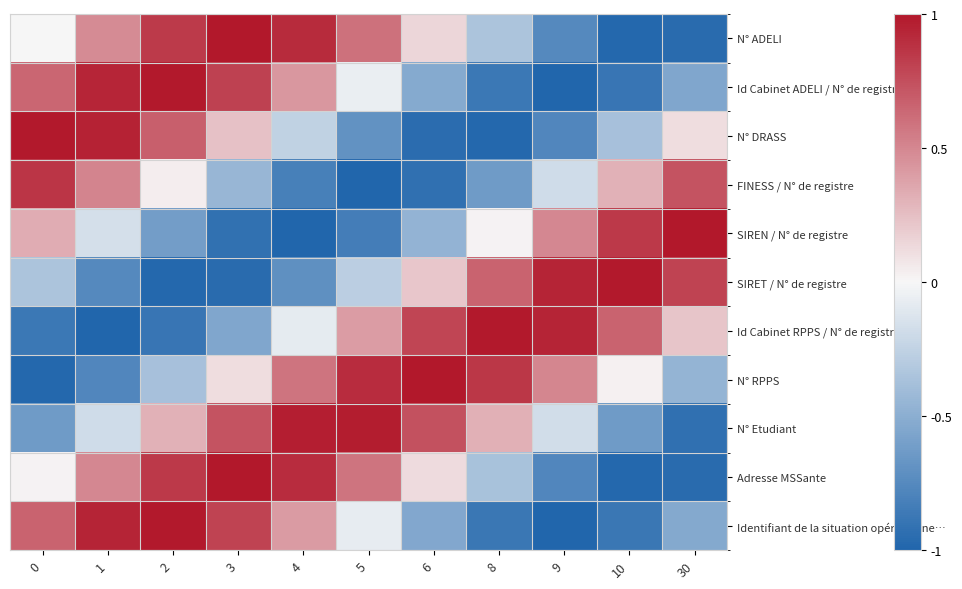

At how many categories does at least one series exceed 0?

11